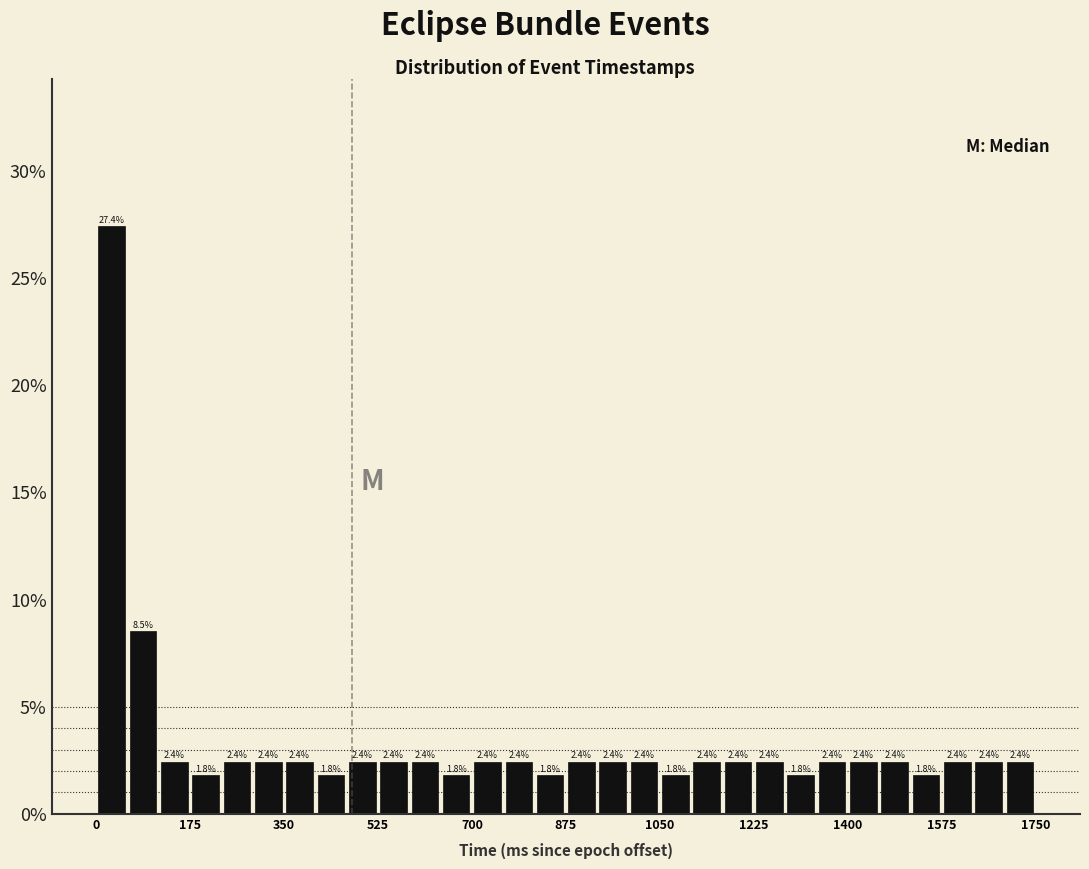

Around what value on the x-axis is the tallest bar? Give the approximate position of its centre, as read against the axis.

20